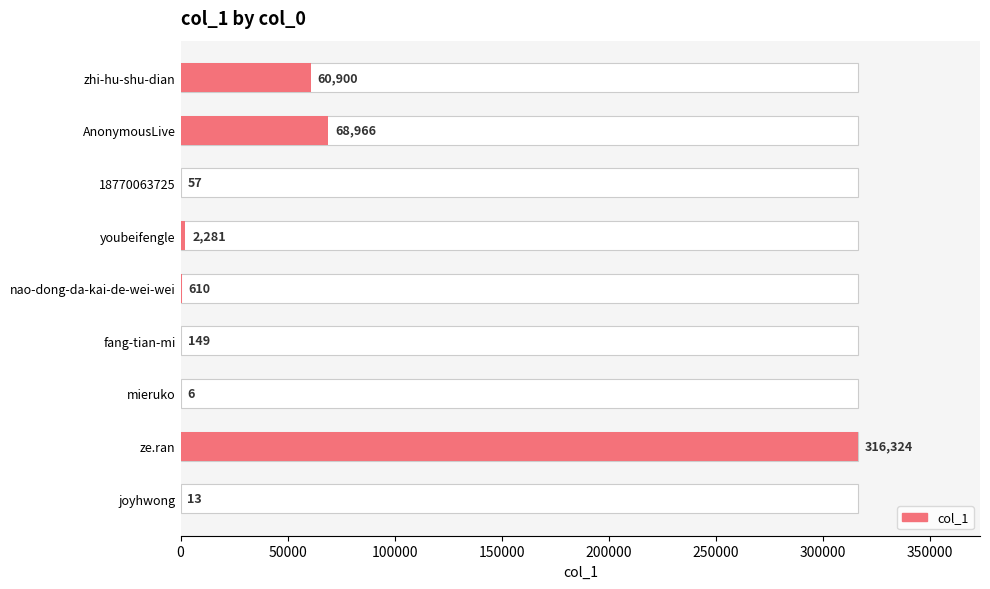

What is the value of the 3rd bar from the left?

57